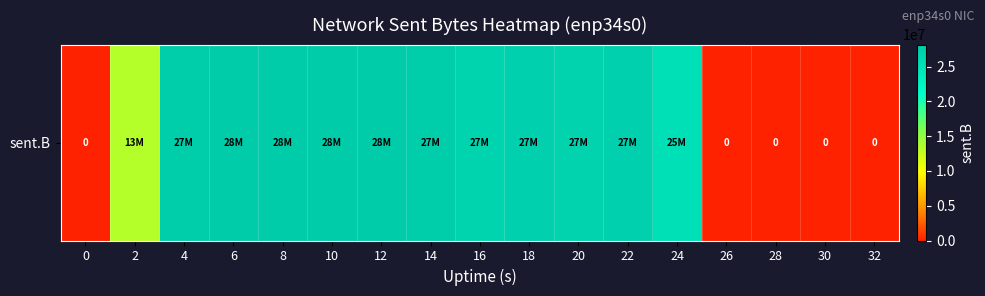

What is the difference between the maximum and minimum values?

28155726